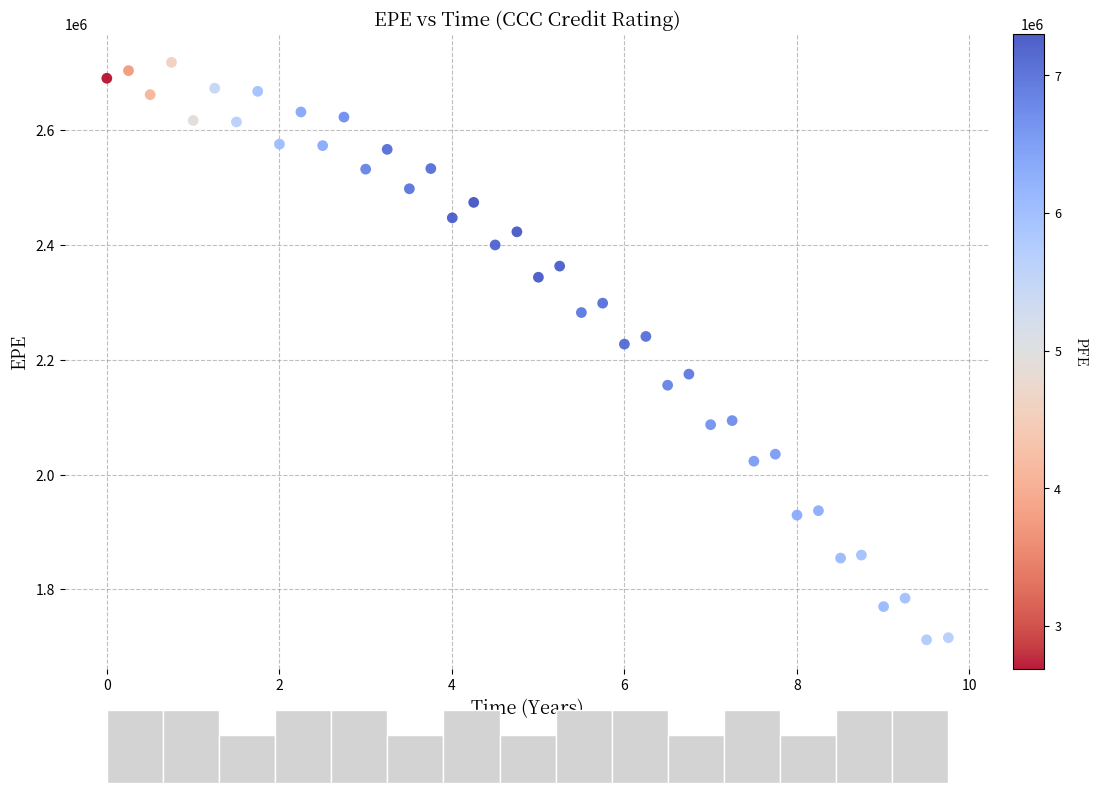

What Y value in the scatter plot is closest to 2214984?

2227150.3